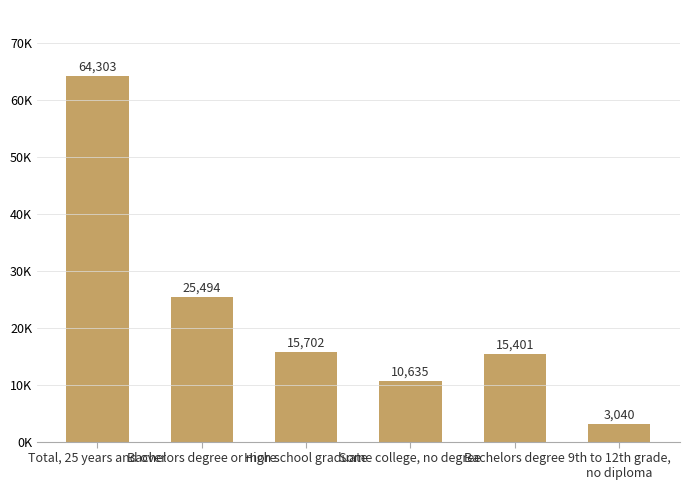

Reading left to right, list all the values displayed in this chart.

Total, 25 years and over=64303	Bachelors degree or more=25494	High school graduate=15702	Some college, no degree=10635	Bachelors degree=15401	9th to 12th grade,
no diploma=3040